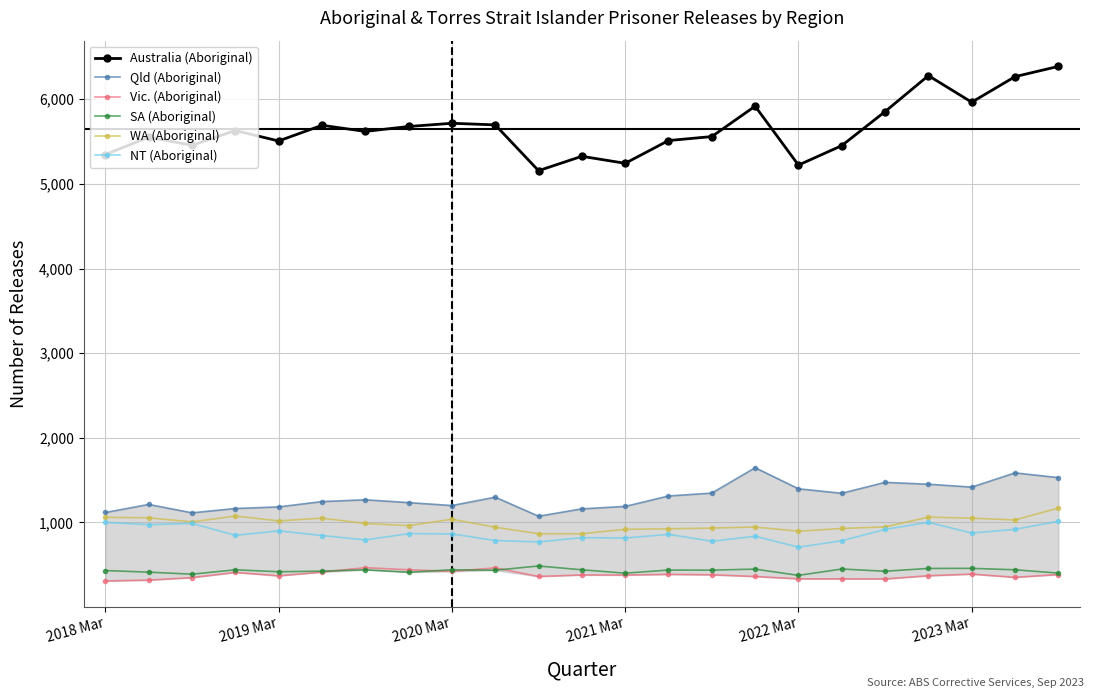

What is the difference between the second highest and second lowest values in the SA (Aboriginal) series?

69